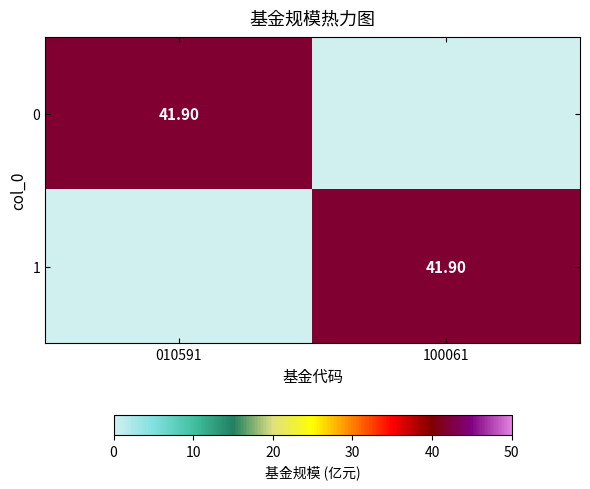

What is the approximate value of 1 at 100061?

41.9